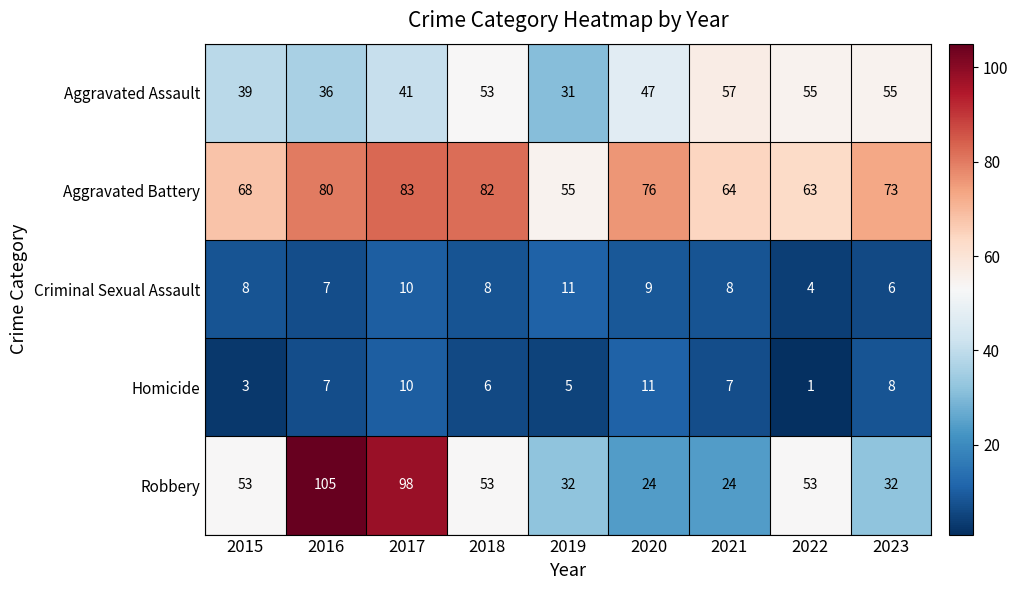

How many Homicide values are between 5 and 8?

5